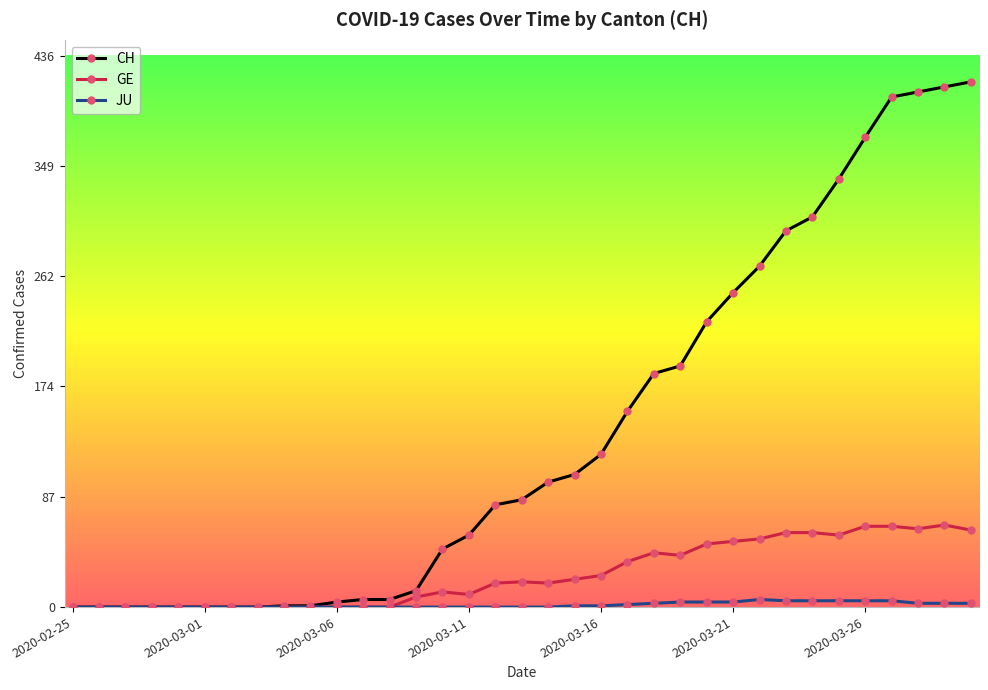

Rank the series by their maximum value, from highest to lowest.

CH, GE, JU